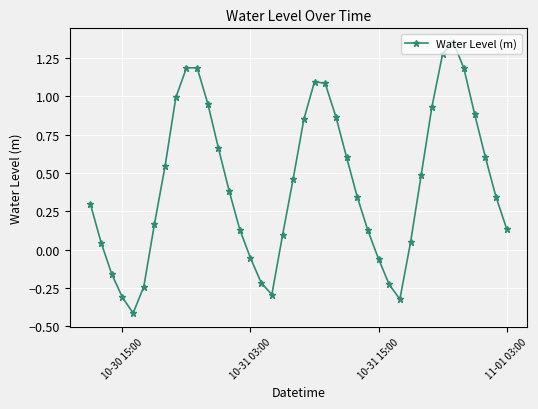

How many series are shown in this chart?

1